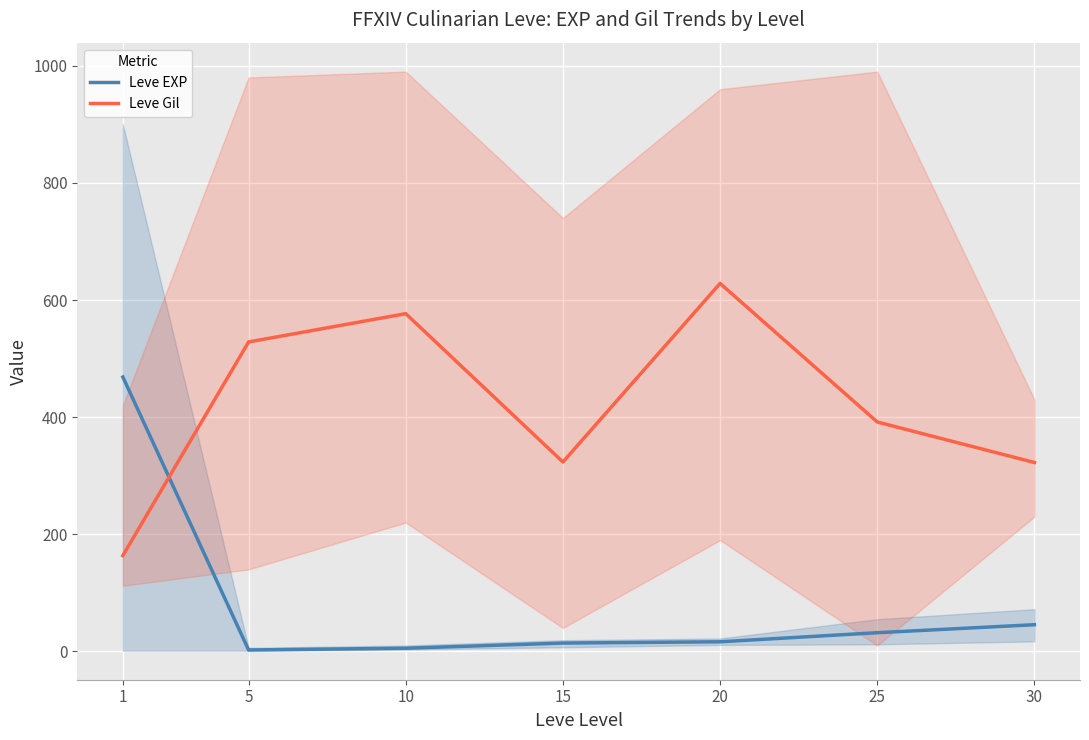

How many lines are shown in the chart?

2